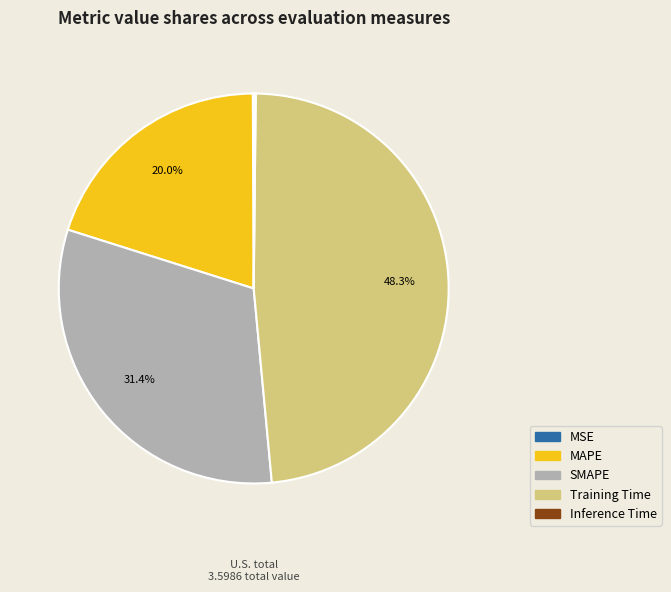

What is the largest slice in the pie chart?

Training Time